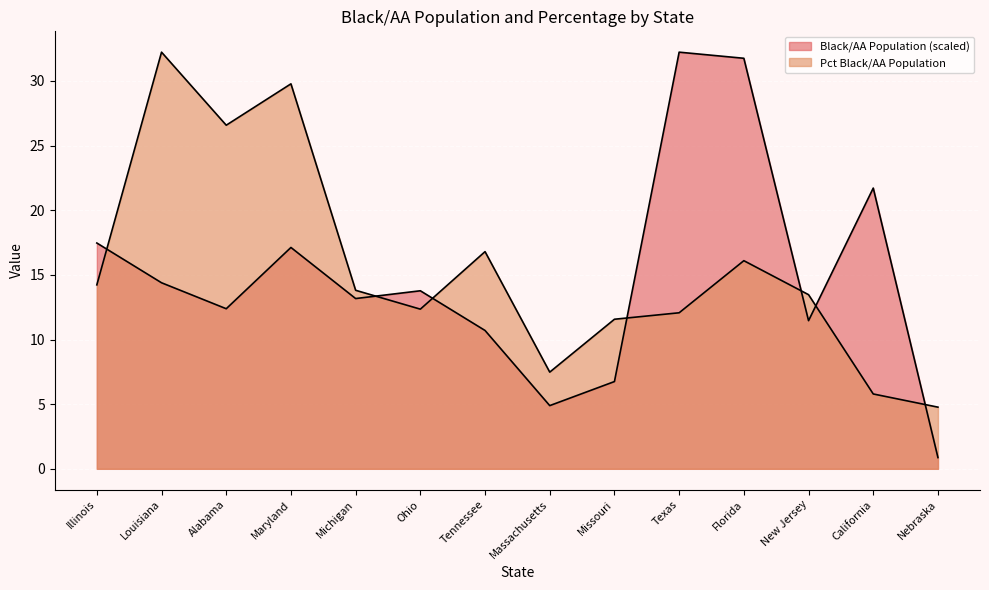

At which label does Pct Black/AA Population reach its minimum?

Nebraska